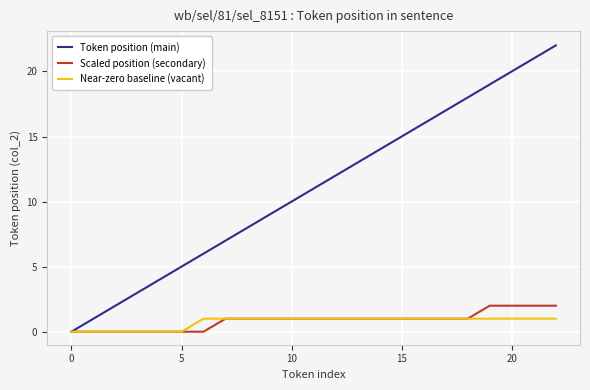

Rank the series by their maximum value, from lowest to highest.

Near-zero baseline (vacant), Scaled position (secondary), Token position (main)